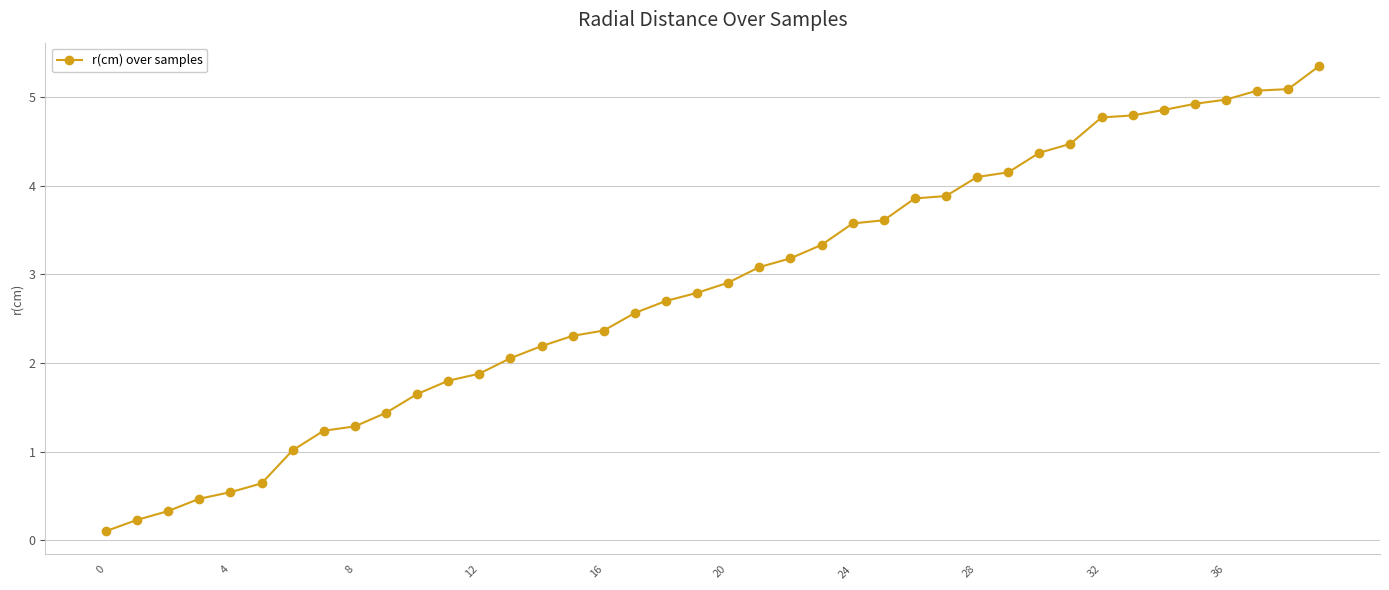

Reading left to right, what are all the values shown in this chart?

0.1	0.2	0.3	0.5	0.5	0.6	1.0	1.2	1.3	1.4	1.6	1.8	1.9	2.1	2.2	2.3	2.4	2.6	2.7	2.8	2.9	3.1	3.2	3.3	3.6	3.6	3.9	3.9	4.1	4.1	4.4	4.5	4.8	4.8	4.9	4.9	5.0	5.1	5.1	5.3